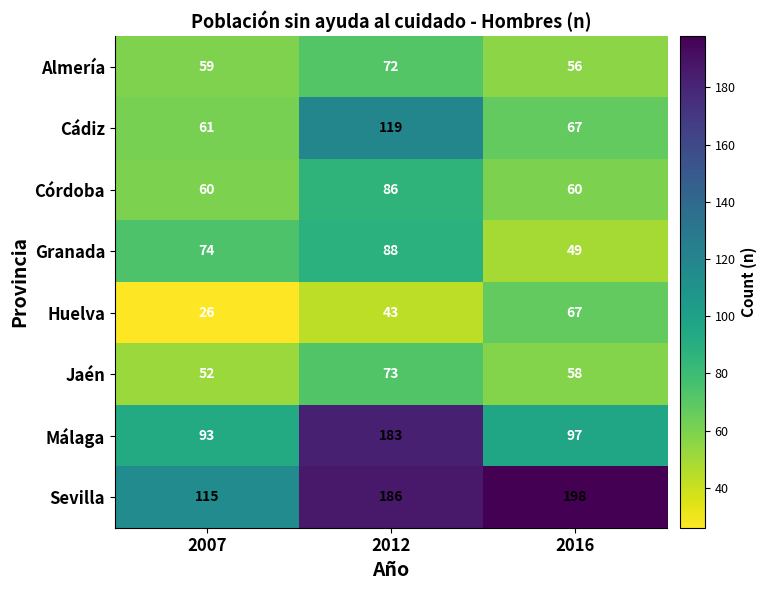

Which series changed the most between 2007 and 2016?

Sevilla